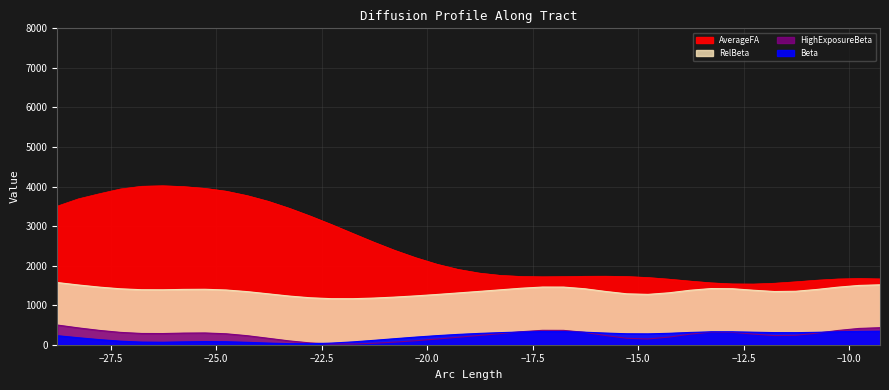

In AverageFA, how many points are higher than both neighbors (excluding endpoints)?

3